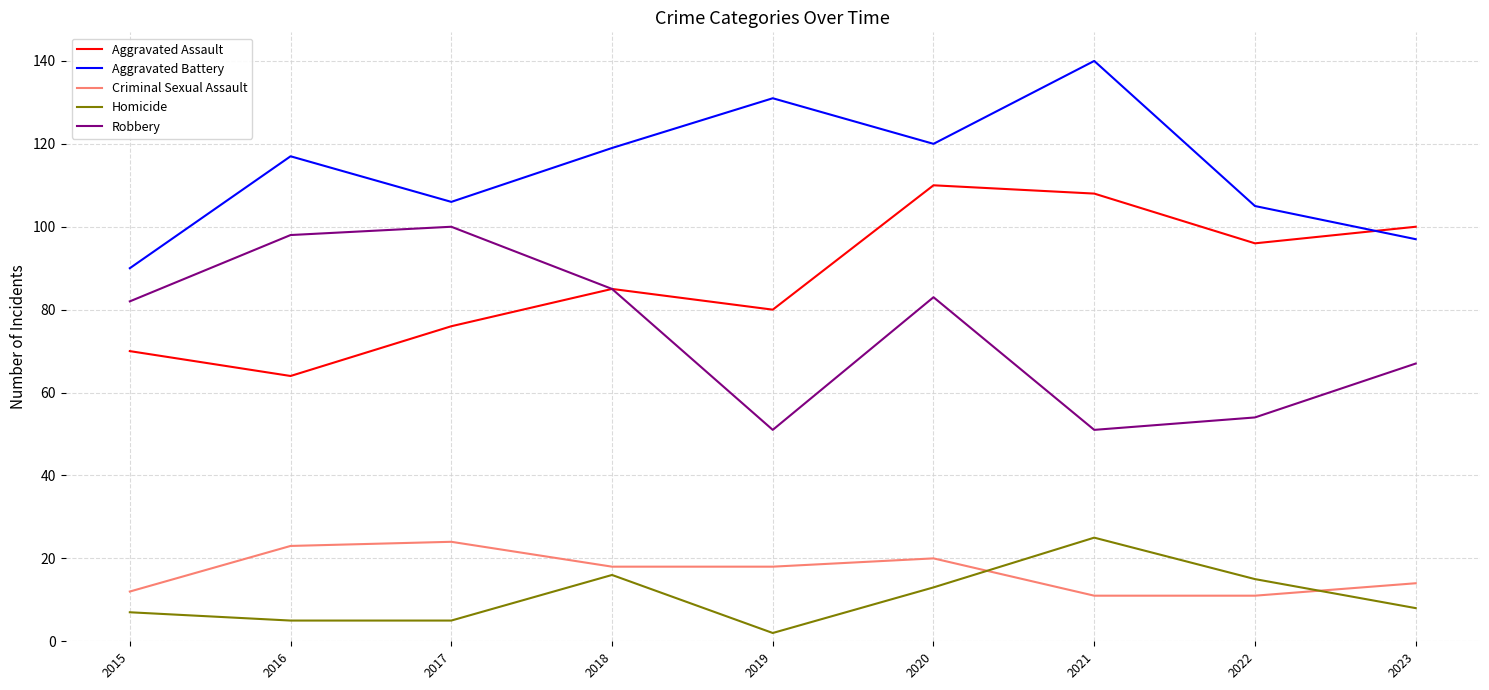

Is this an area chart (filled region under the line)?

No